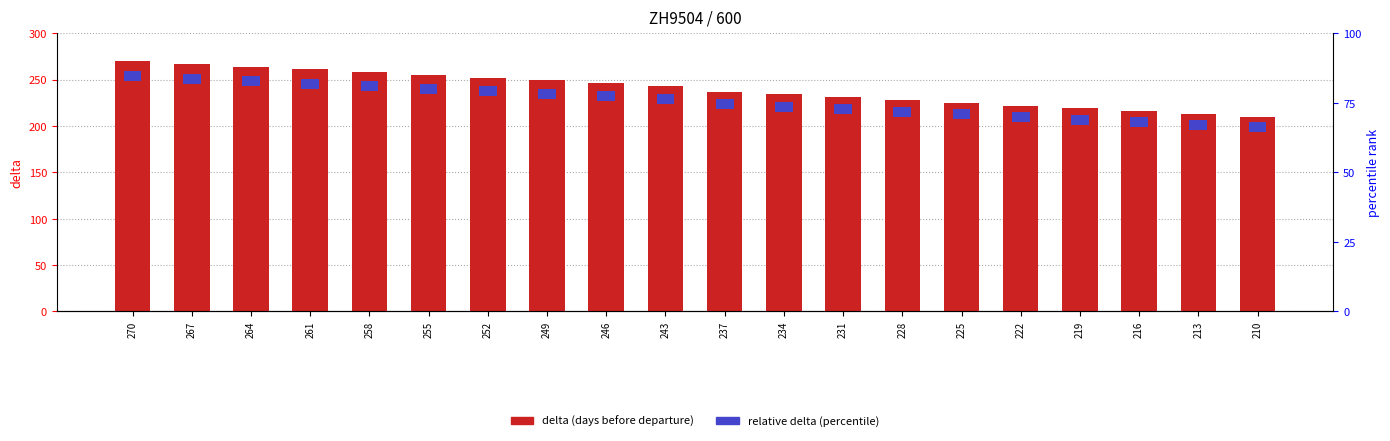

How many data points are less than 243?

10